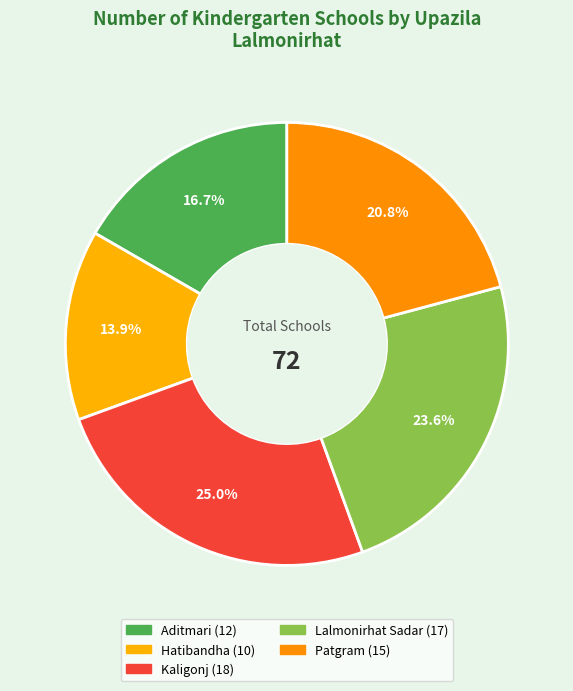

How many segments does this pie chart have?

5